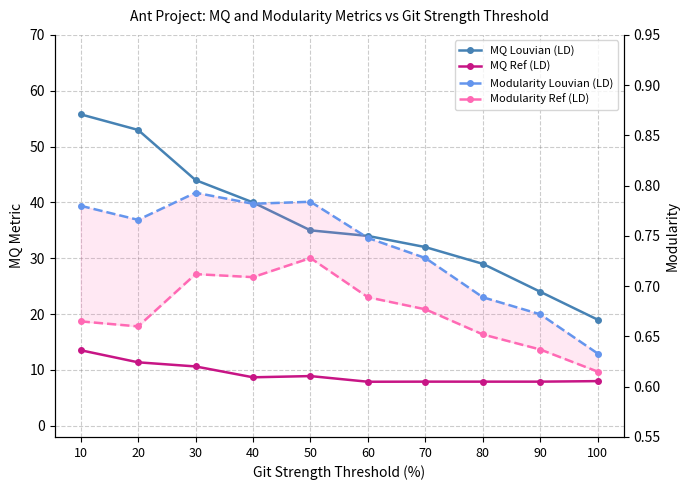

Where is the first local minimum for MQ Ref (LD)?

40